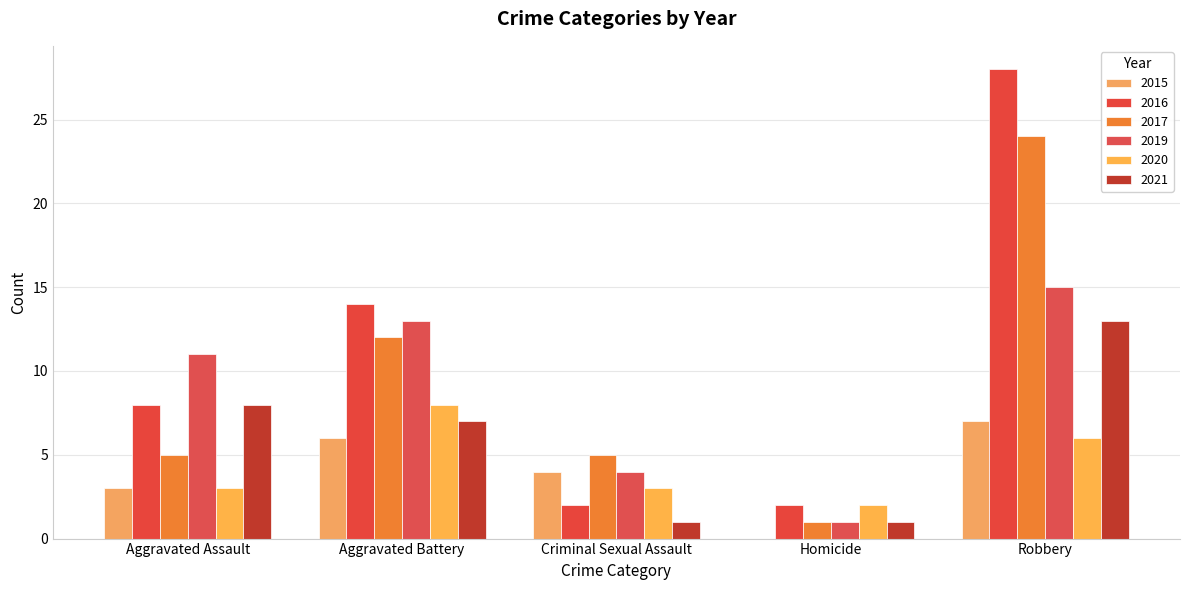

How many data points does each series have?

5